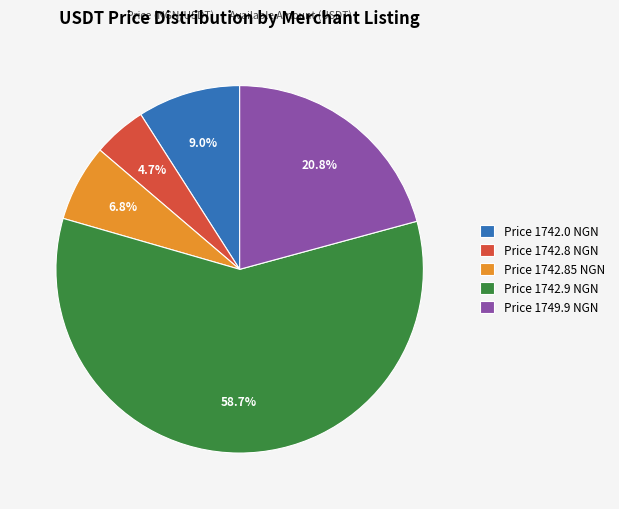

Does Price 1742.9 NGN represent more than half of the total?

Yes